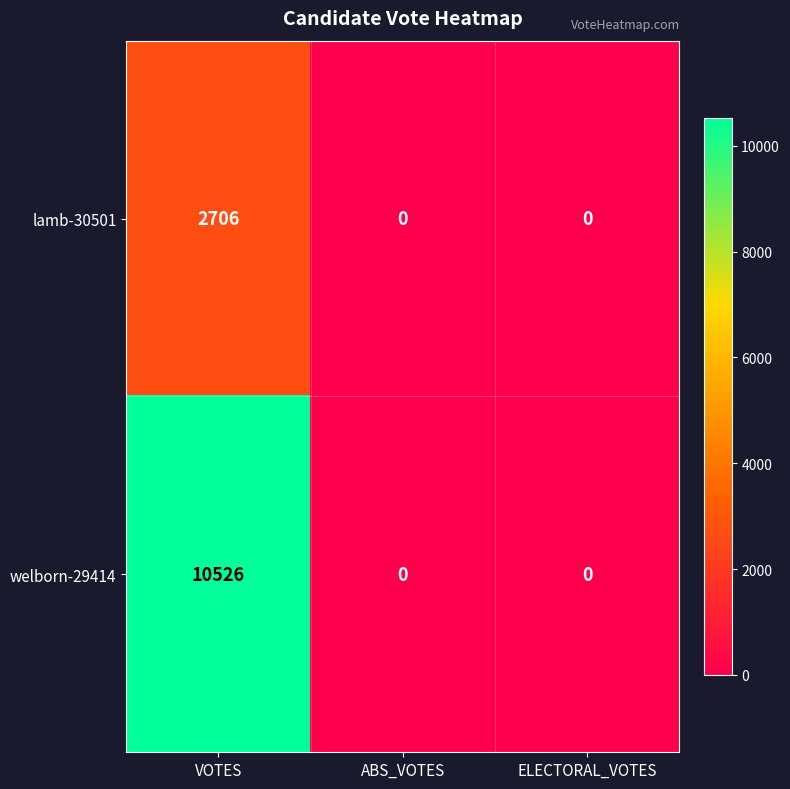

Count the lamb-30501 values in the range 0 to 2706.

3